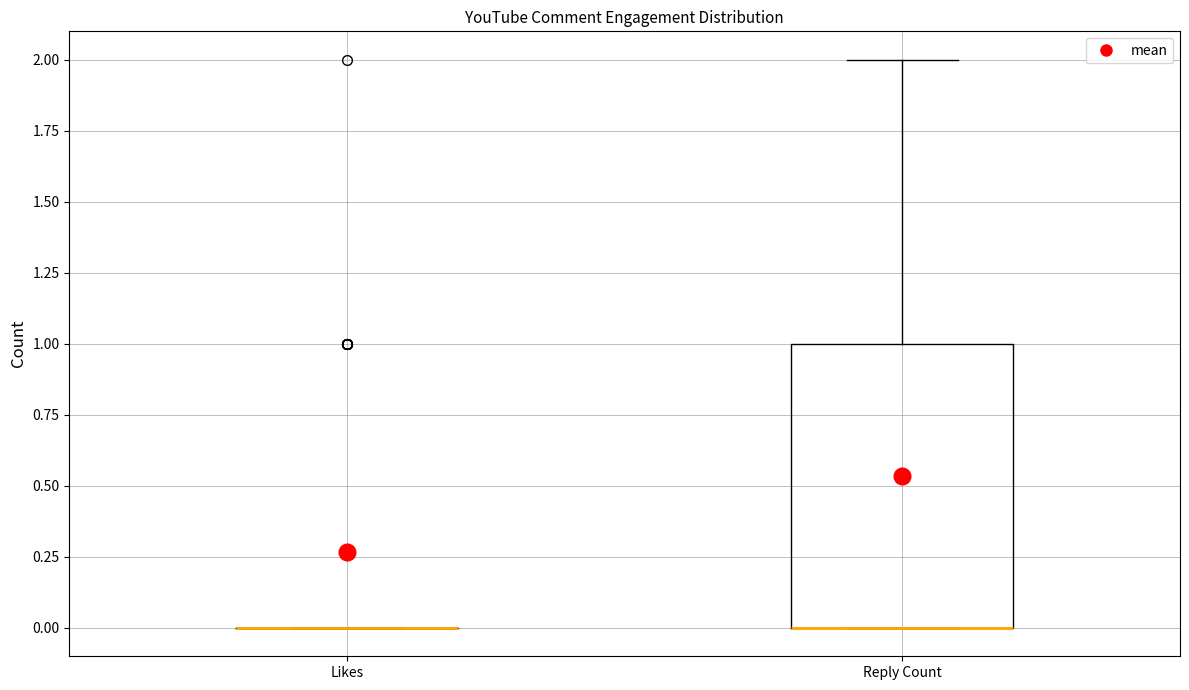

Reading left to right, read every box against the y-axis: the position of its median line, the range the box covers, and the ends of its whiskers. The values are not printed on the chart, so give them approximately, as read against the axis.

Likes: box collapsed to a line at 0, whiskers 0 to 0
Reply Count: median 0 (drawn on the box's lower edge), box 0 to 1, whiskers 0 to 2